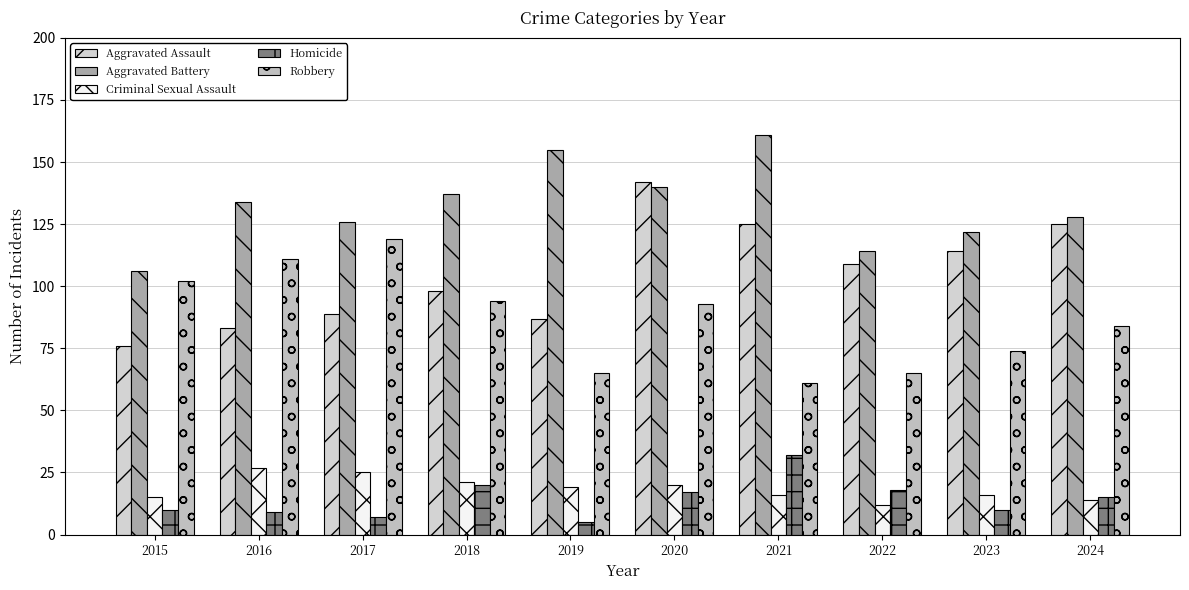

What is the spread (max minus min) of values at 2016?

125